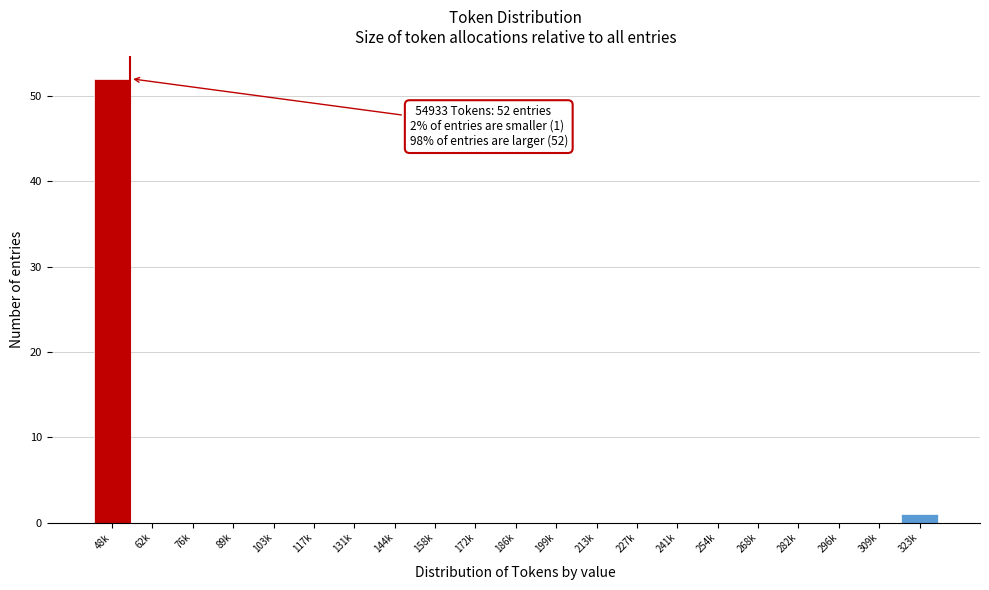

Reading right to left, transcribe all the data shown in this chart.

323k=1	309k=0	296k=0	282k=0	268k=0	254k=0	241k=0	227k=0	213k=0	199k=0	186k=0	172k=0	158k=0	144k=0	131k=0	117k=0	103k=0	89k=0	76k=0	62k=0	48k=52